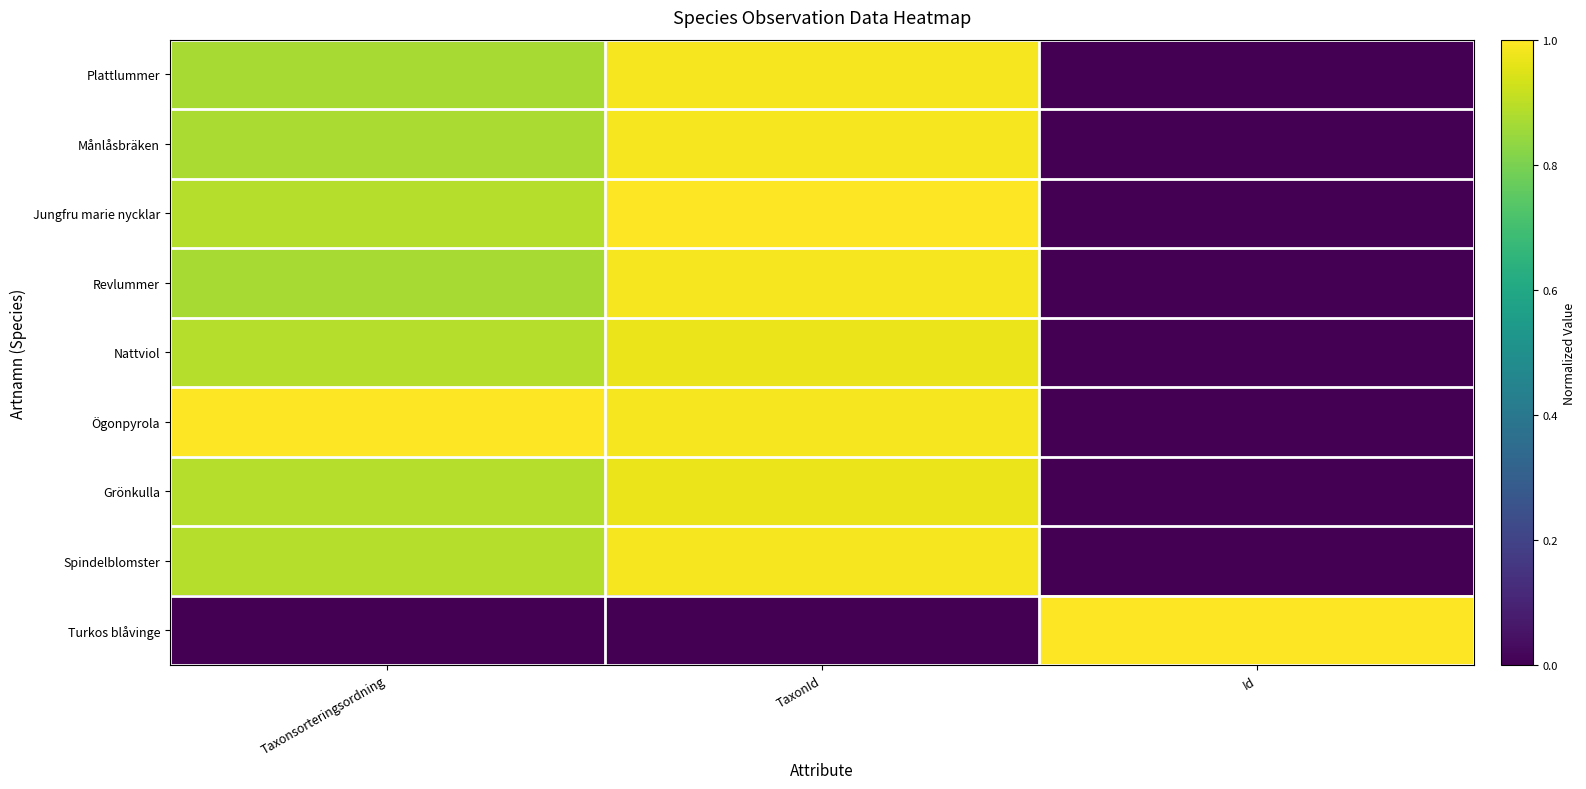

Reading left to right, extract all data points from this chart.

Plattlummer: Taxonsorteringsordning=0.9	TaxonId=1.0	Id=0.0
Månlåsbräken: Taxonsorteringsordning=0.9	TaxonId=1.0	Id=0.0
Jungfru marie nycklar: Taxonsorteringsordning=0.9	TaxonId=1.0	Id=0.0
Revlummer: Taxonsorteringsordning=0.9	TaxonId=1.0	Id=0.0
Nattviol: Taxonsorteringsordning=0.9	TaxonId=1.0	Id=0.0
Ögonpyrola: Taxonsorteringsordning=1.0	TaxonId=1.0	Id=0.0
Grönkulla: Taxonsorteringsordning=0.9	TaxonId=1.0	Id=0.0
Spindelblomster: Taxonsorteringsordning=0.9	TaxonId=1.0	Id=0.0
Turkos blåvinge: Taxonsorteringsordning=0.0	TaxonId=0.0	Id=1.0